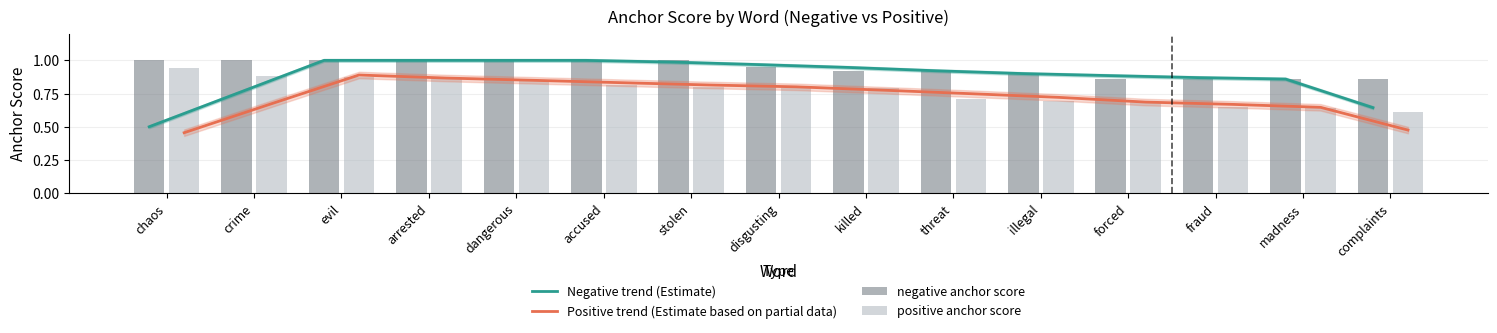

What is the minimum value for Positive trend (Estimate based on partial data)?

0.5